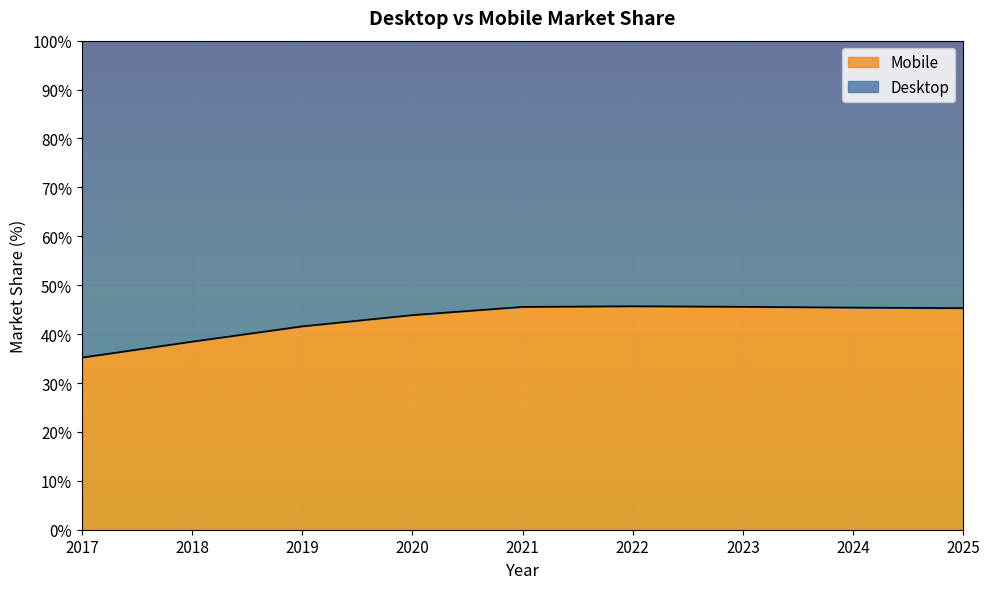

Reading left to right, list all the values displayed in this chart.

2017=35.2	2018=38.5	2019=41.6	2020=43.9	2021=45.6	2022=45.7	2023=45.6	2024=45.4	2025=45.3